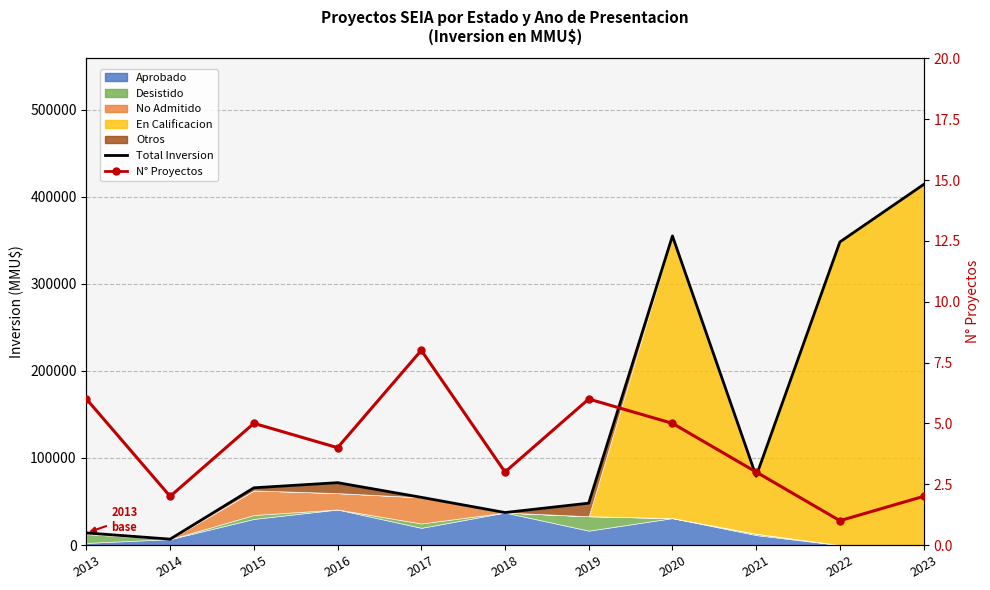

What is the difference between the maximum and second lowest values in the Total Inversion series?

400090